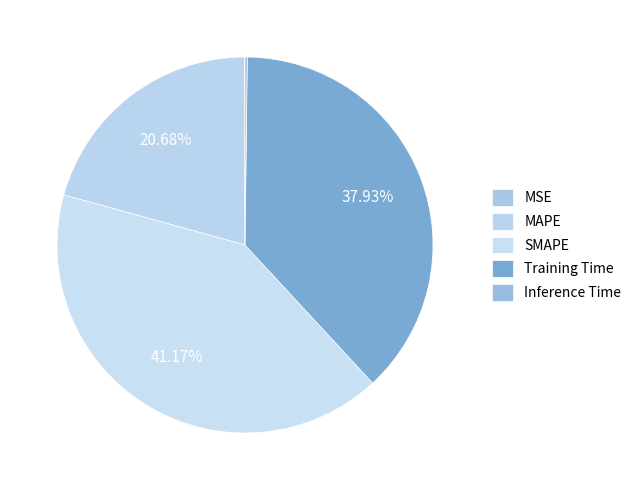

How many segments does this pie chart have?

5